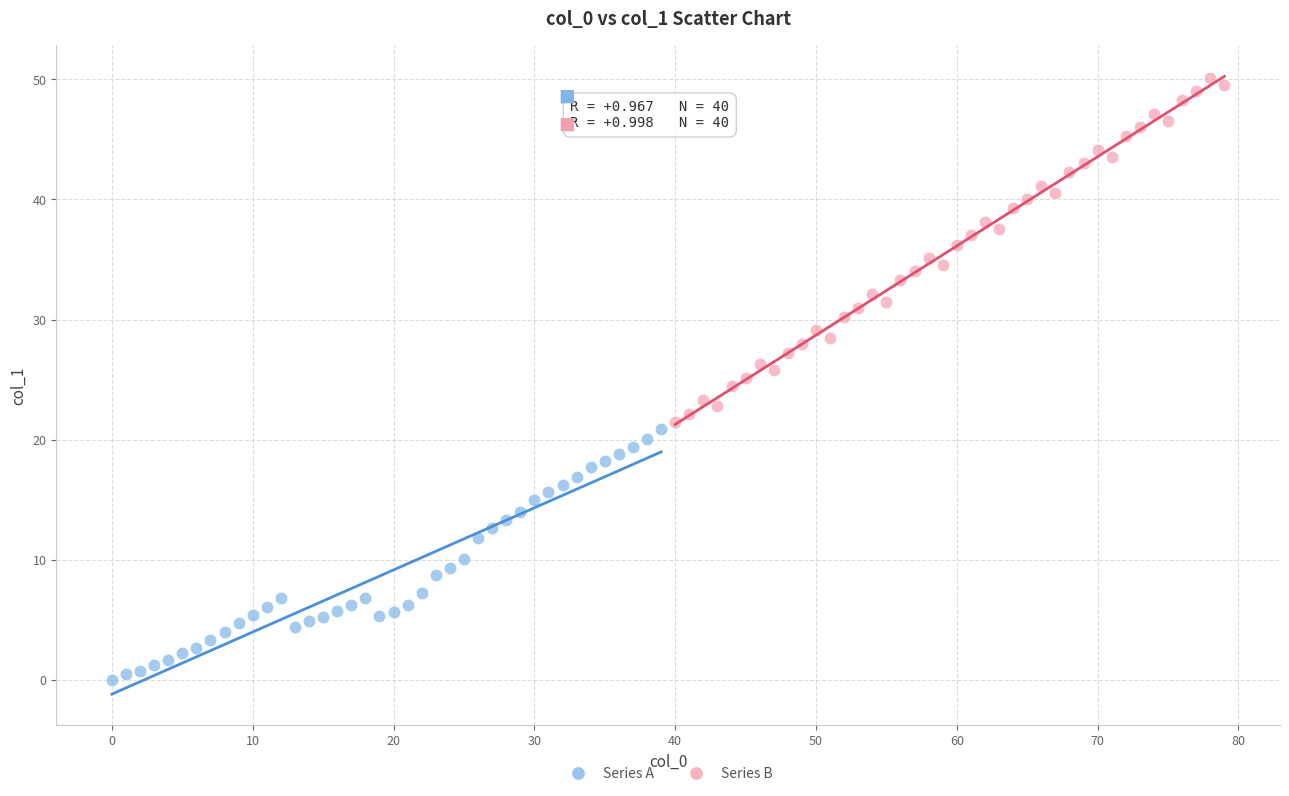

What are all the series names shown in the legend?

Series A, Series B